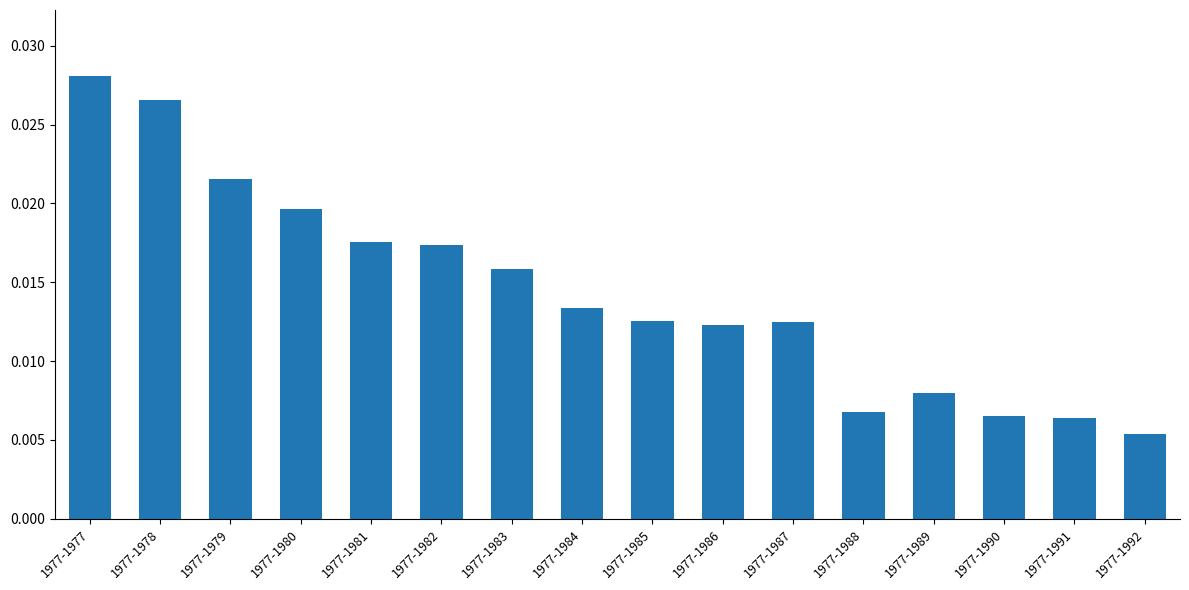

How many values are between 0 and 1?

16